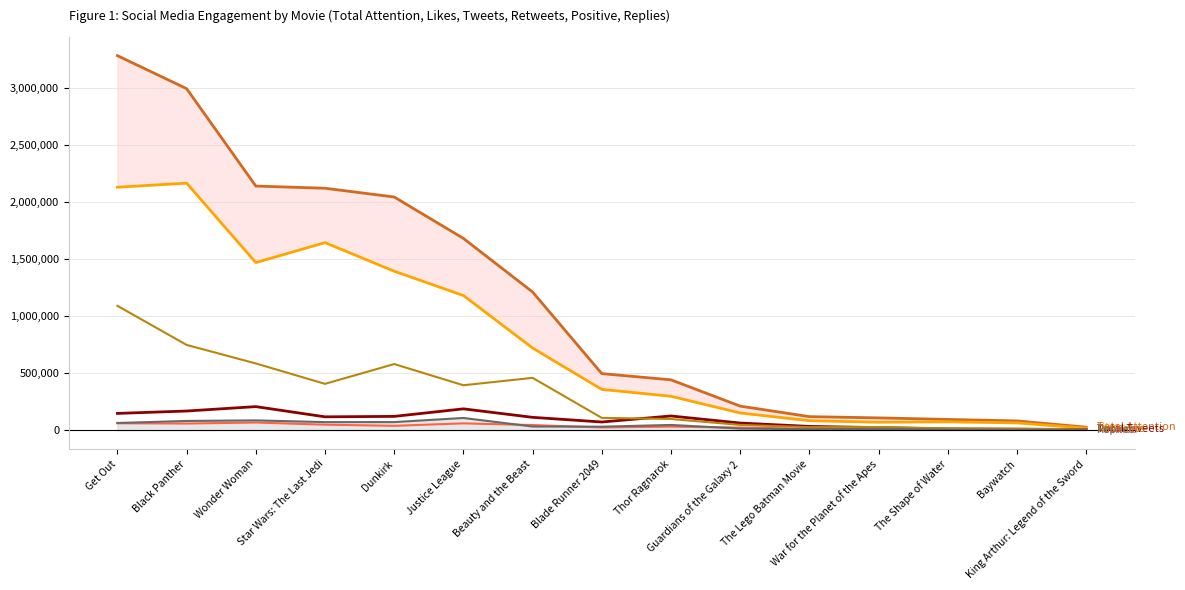

Is it true that Likes equals 944562 at Wonder Woman?

False